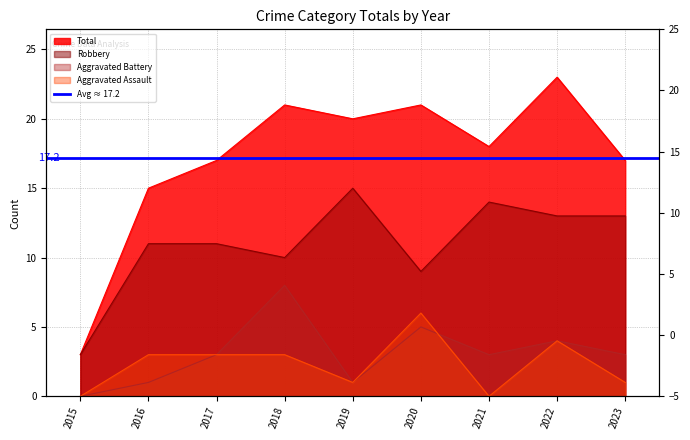

Which category has the lowest value in the Aggravated Battery series?

2015